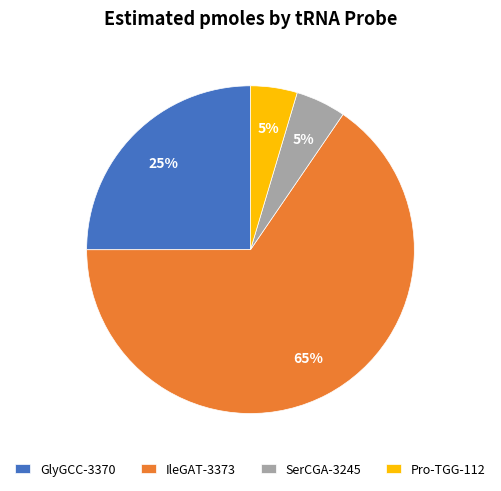

What is the majority slice?

IleGAT-3373